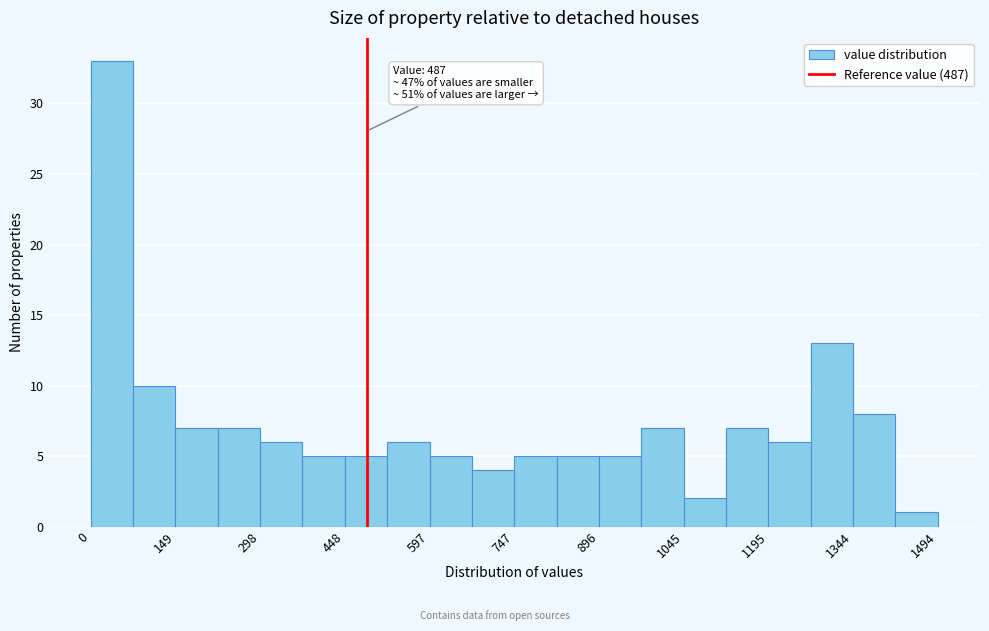

Around what value on the x-axis is the tallest bar? Give the approximate position of its centre, as read against the axis.

40